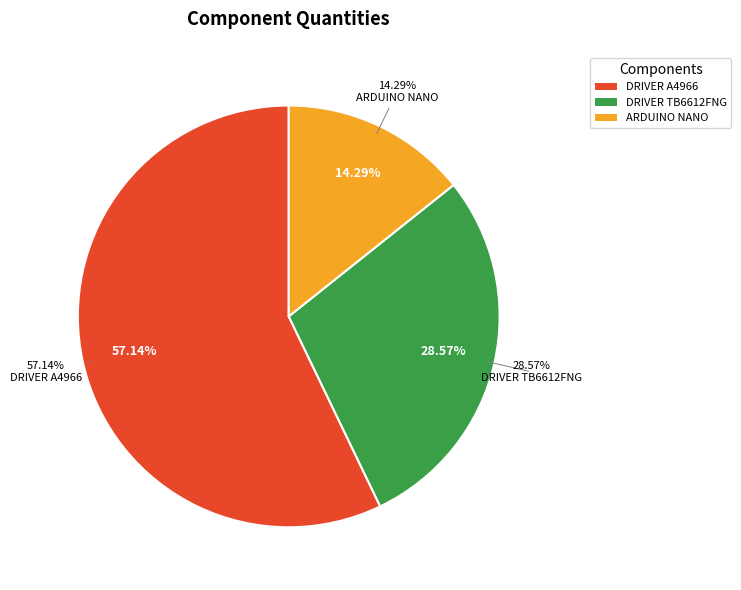

To the nearest percent, what portion does DRIVER TB6612FNG represent?

29%